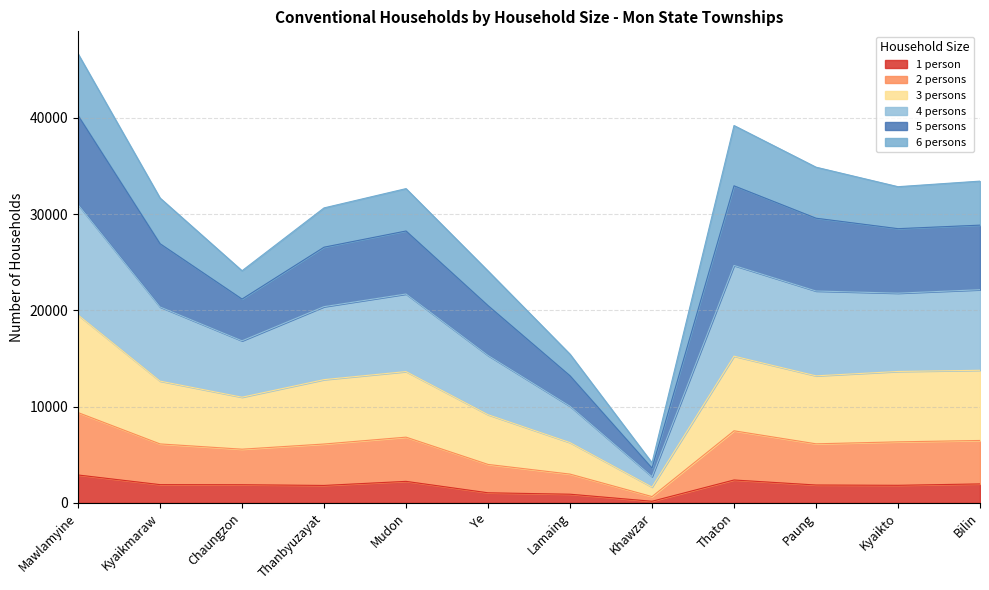

What is the total value across all series at Thanbyuzayat?

30642